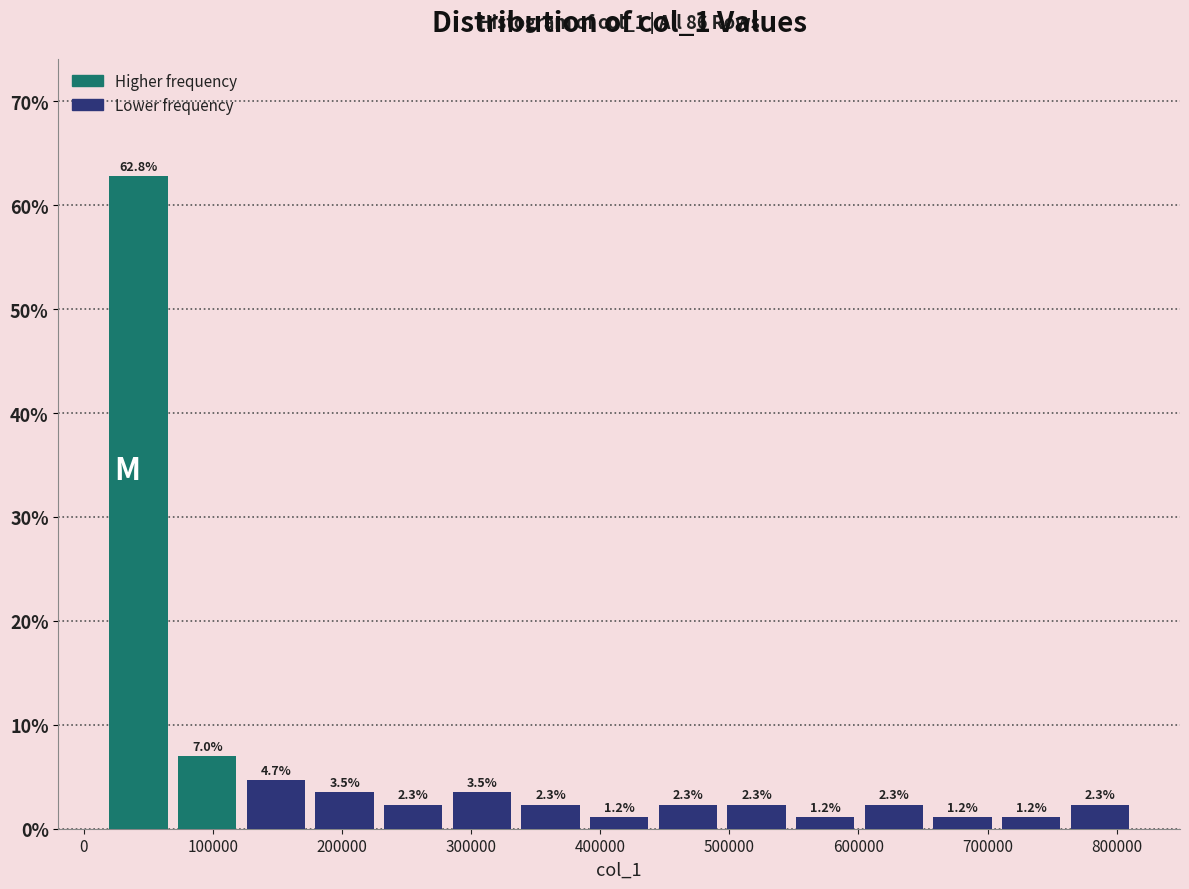

Which range on the x-axis has the tallest bar?

20000 to 70000